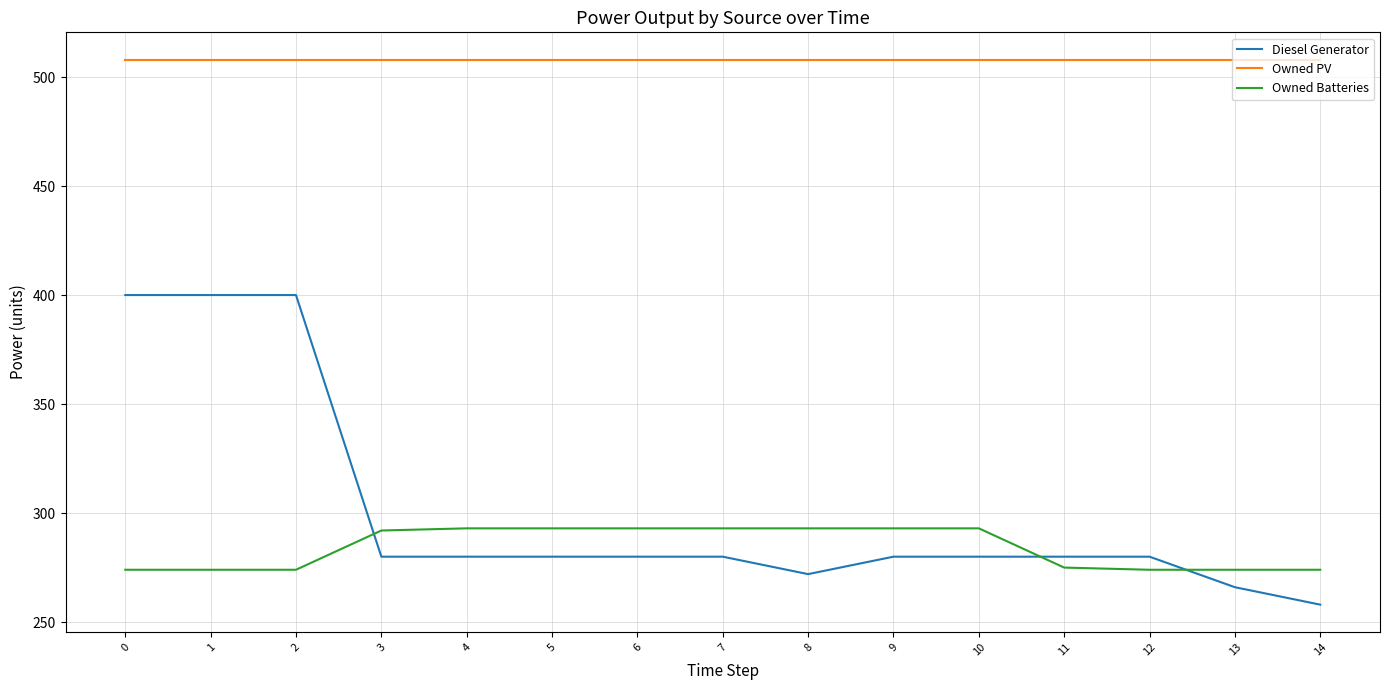

What is the total value across all series at 12?

1062